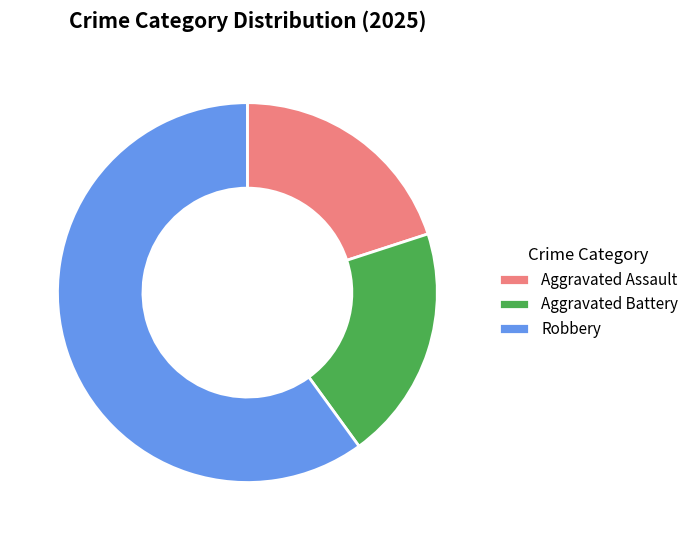

Does any single category account for the majority?

Yes